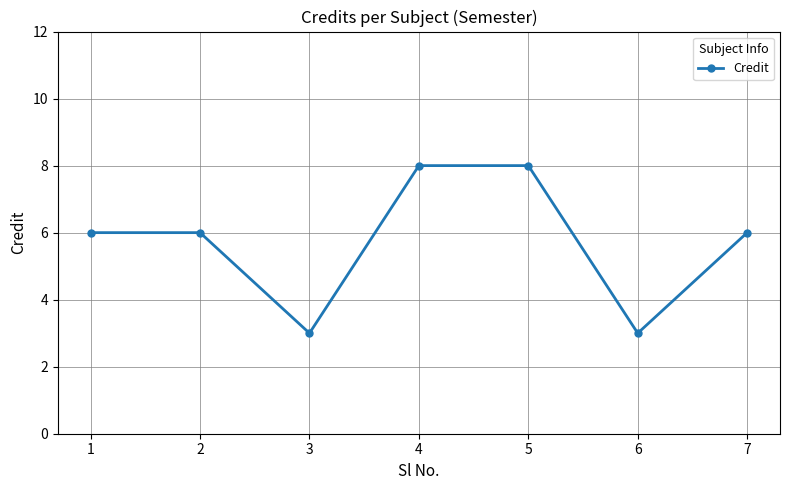

What is the value of the 1st point from the left?

6